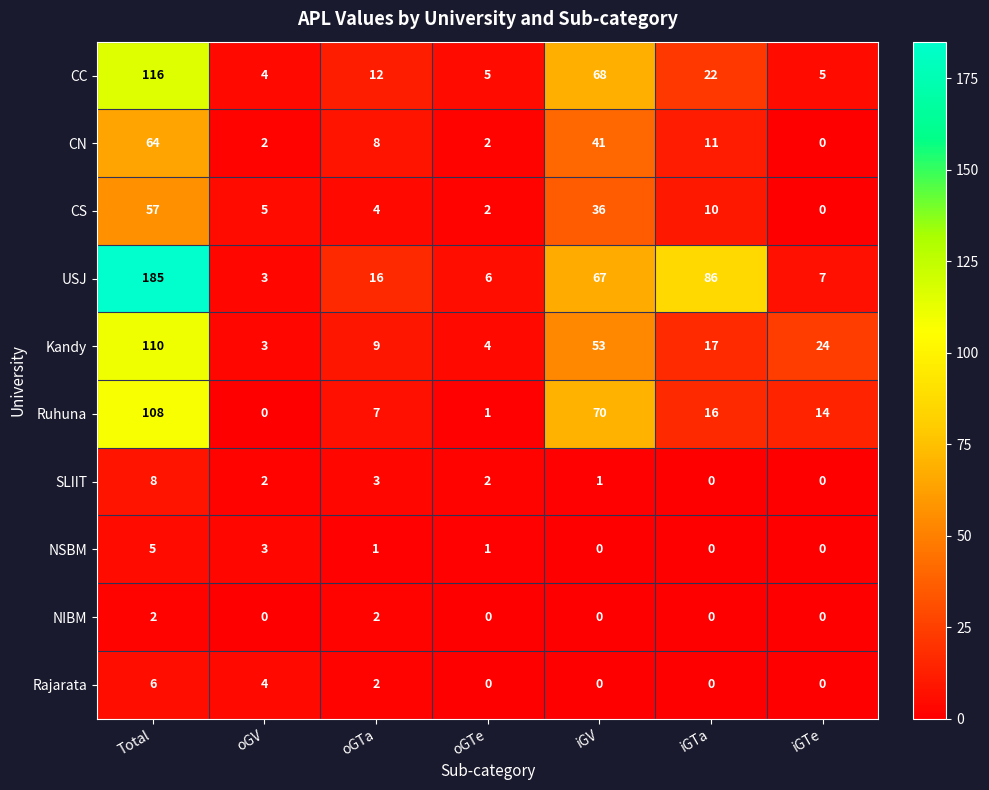

Which series changed the most between oGV and iGTe?

Kandy